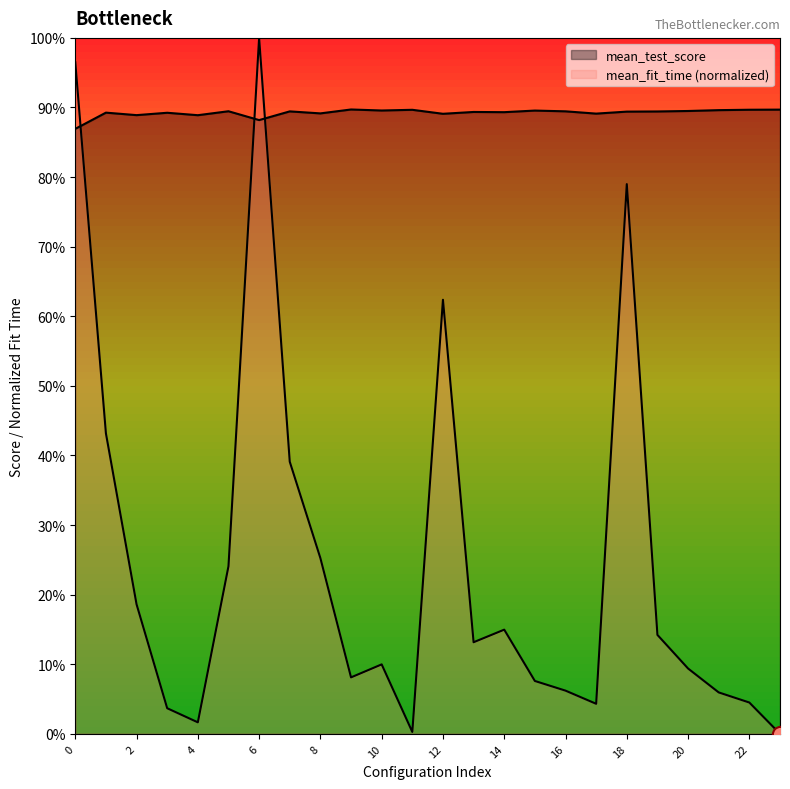

At how many categories does at least one series exceed 0?

24